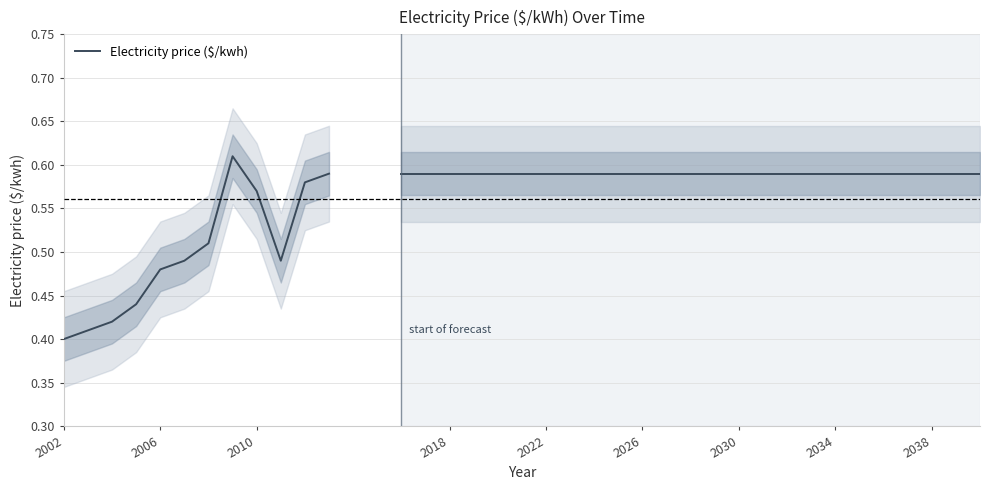

True or false: there are more than 1 points higher than both neighbors.

False